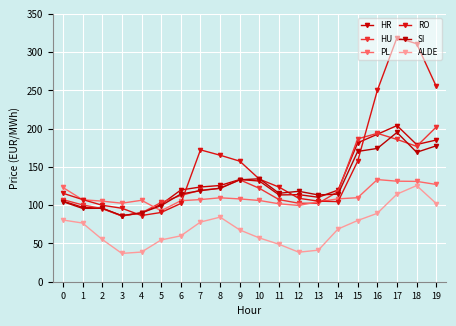

Which category has the lowest value across all series?

3